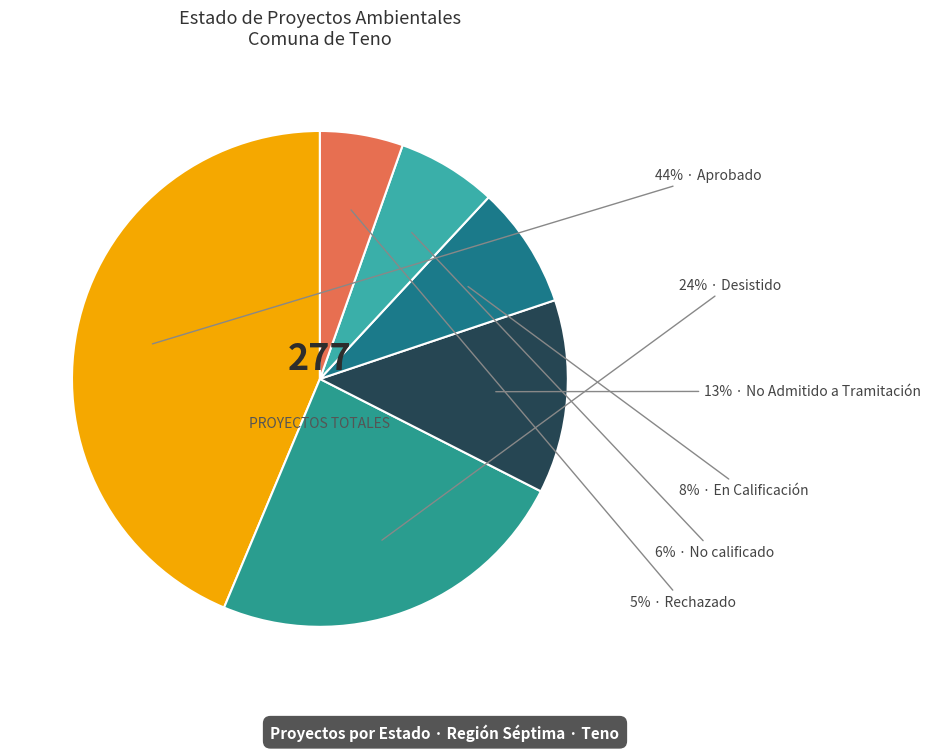

How many slices are in this pie chart?

6